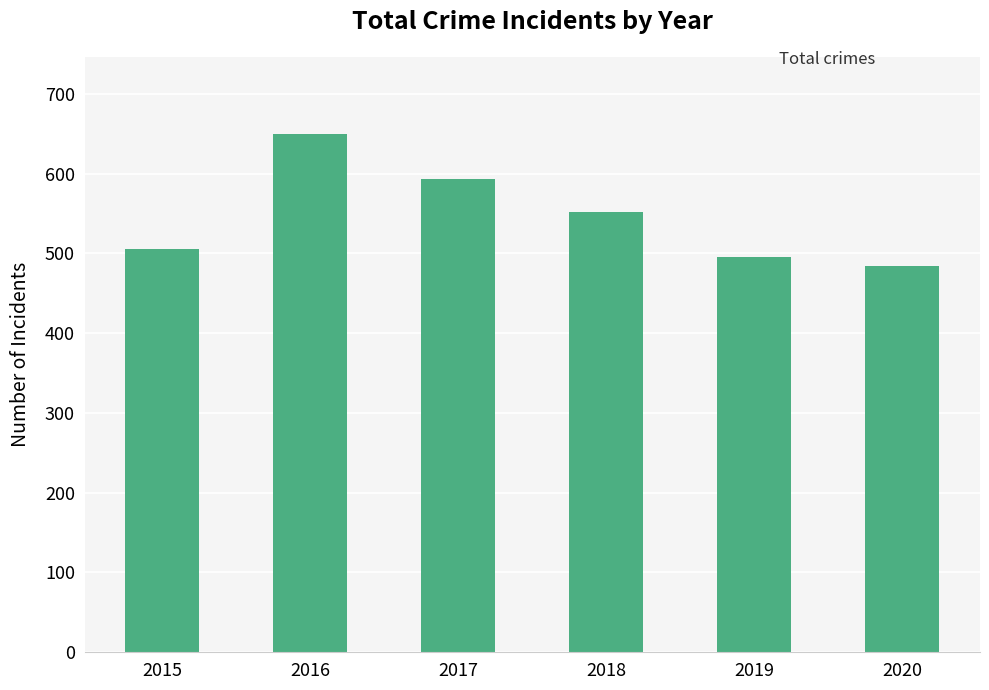

What is the value of the 1st bar from the left?

505